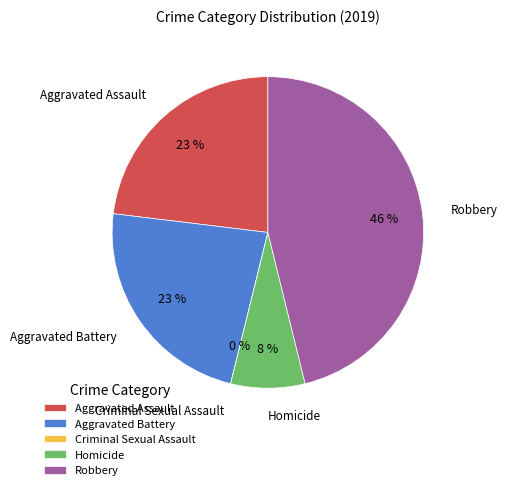

Which category has the biggest portion of the pie?

Robbery